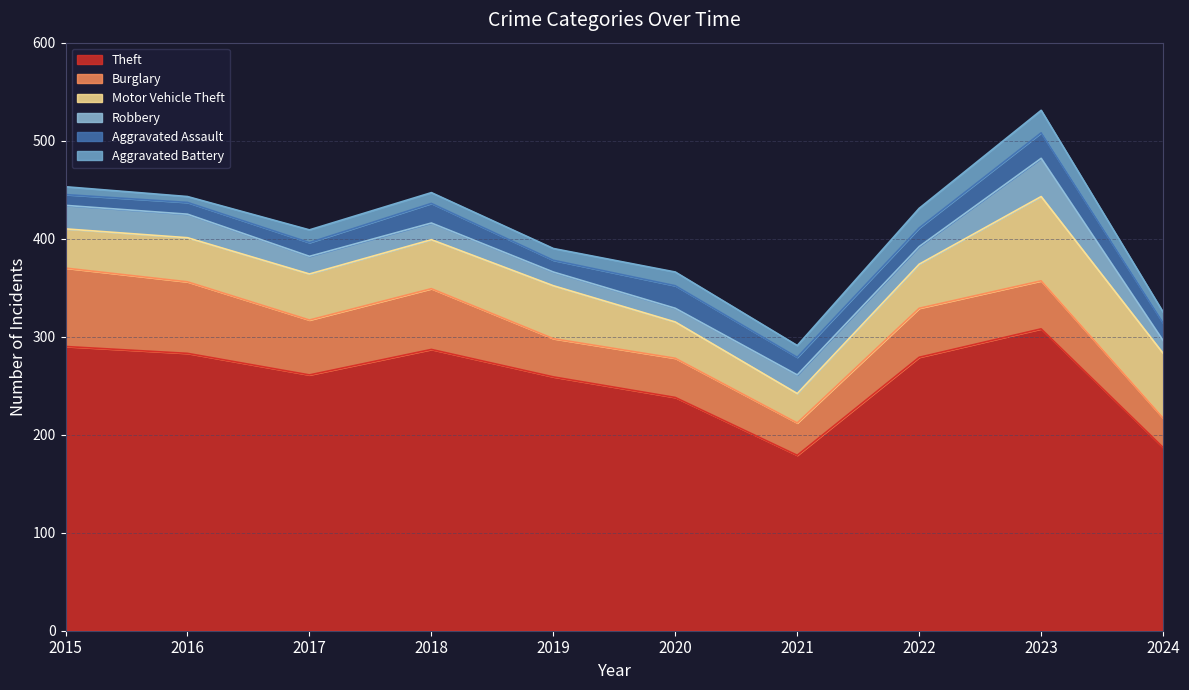

True or false: Theft has more than 0 points higher than both neighbors.

True